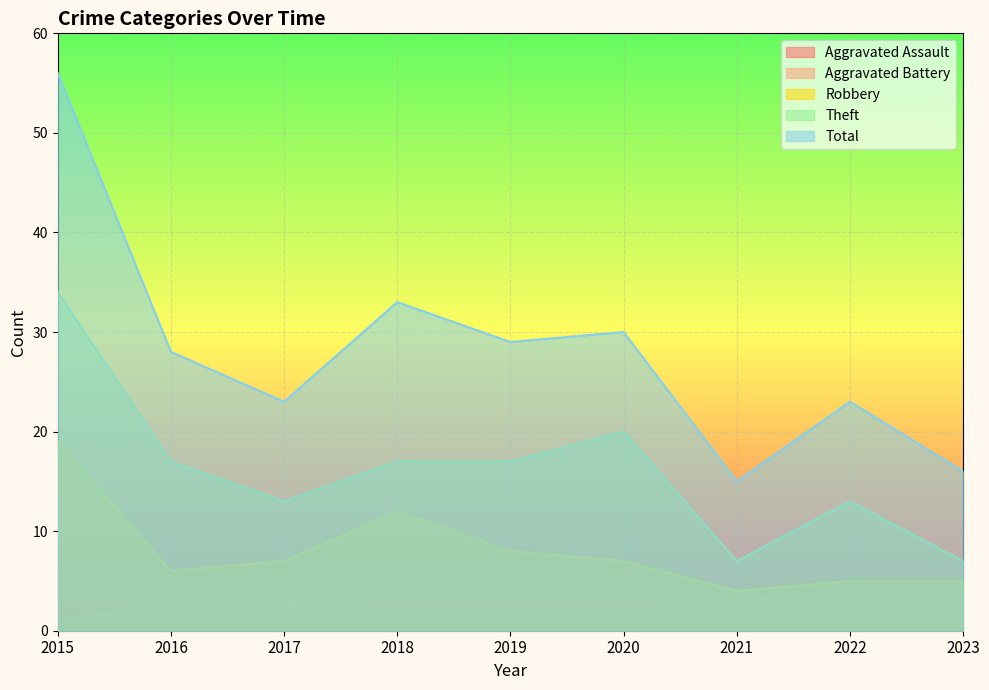

How many Aggravated Battery values are between 2 and 3?

7